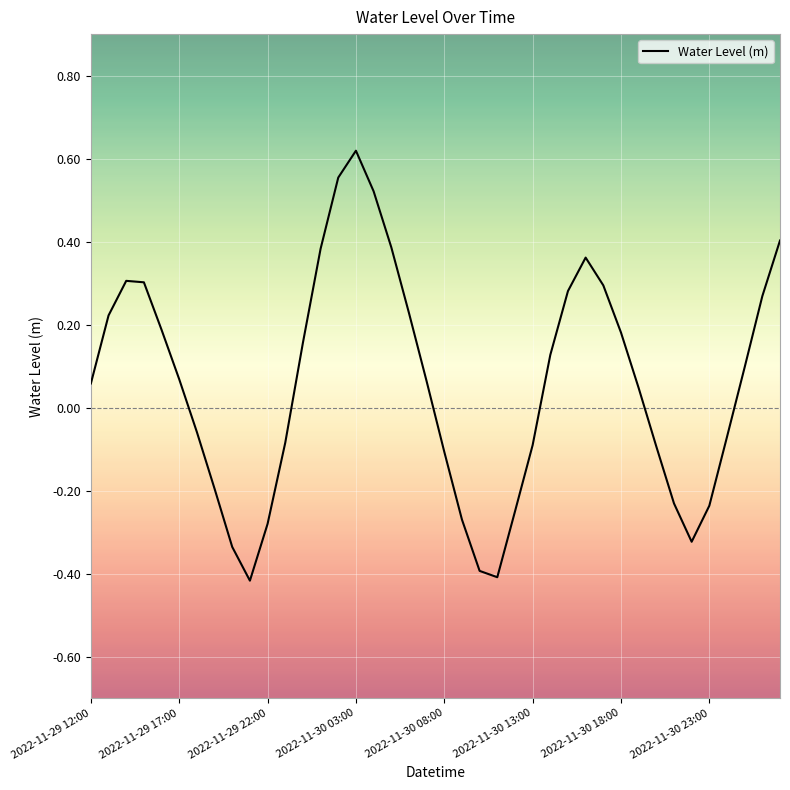

True or false: the data has more than 2 interior local peaks.

True